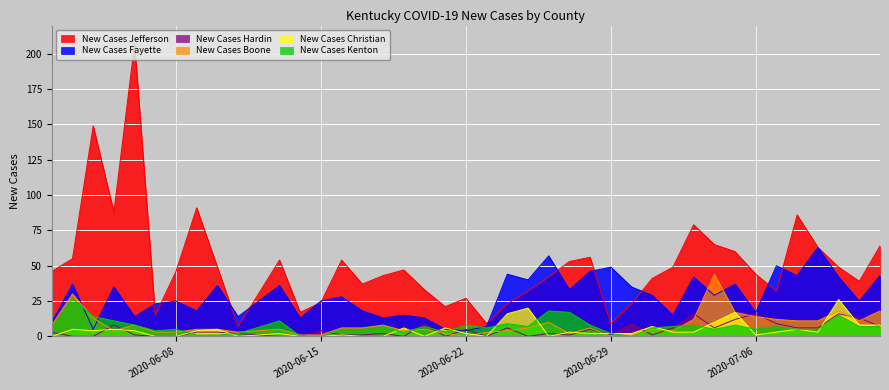

What is the total value across all series at 2020-07-03?

160